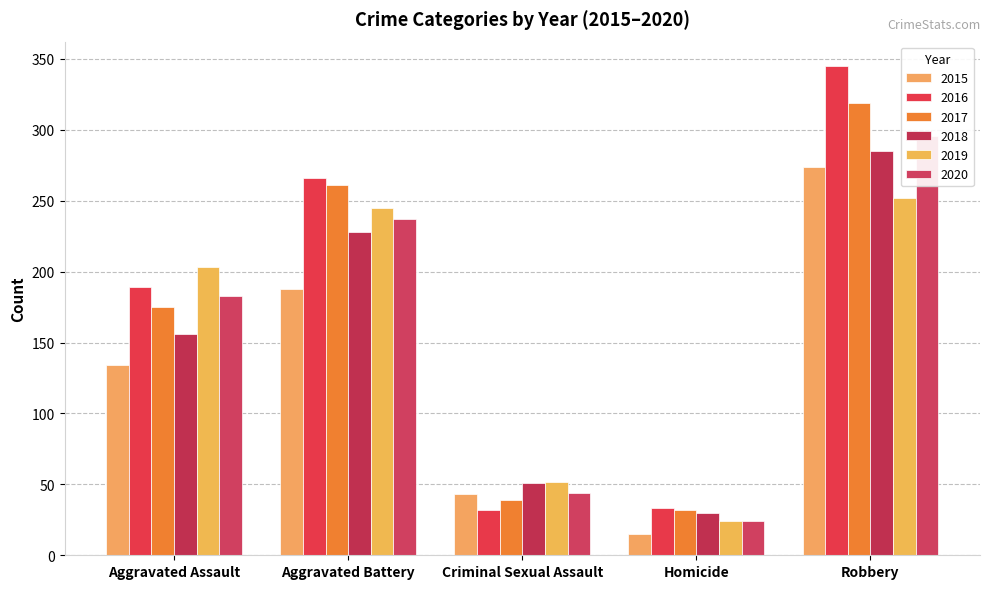

What are all the series names shown in the legend?

2015, 2016, 2017, 2018, 2019, 2020